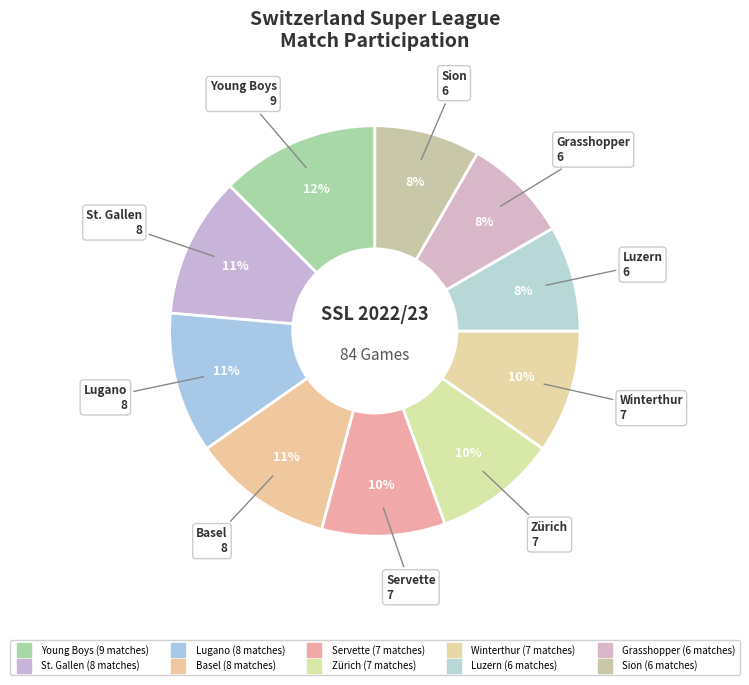

How many slices are in this pie chart?

10